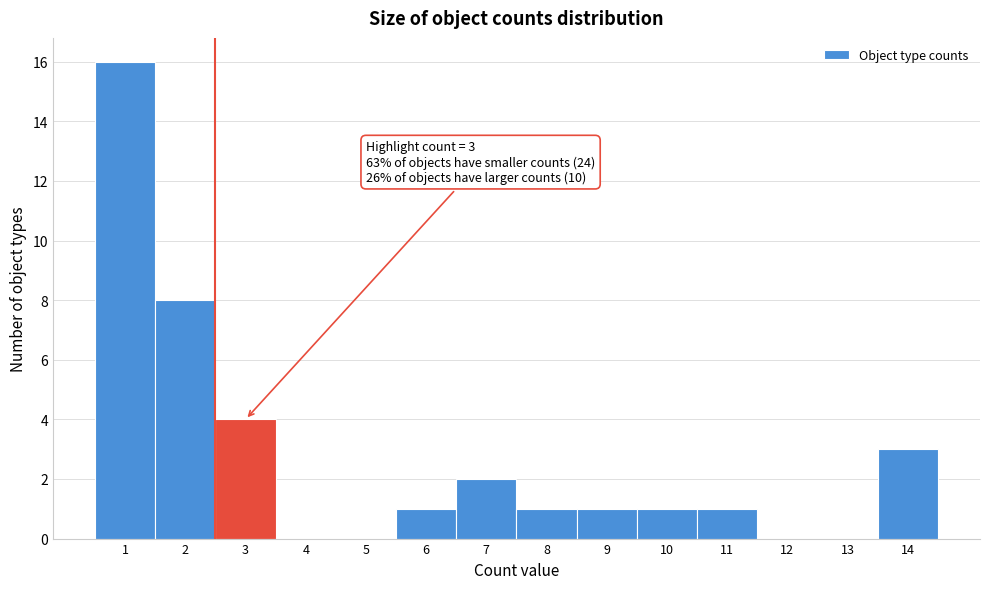

Over which range of the x-axis is the bar tallest?

0.5 to 1.5